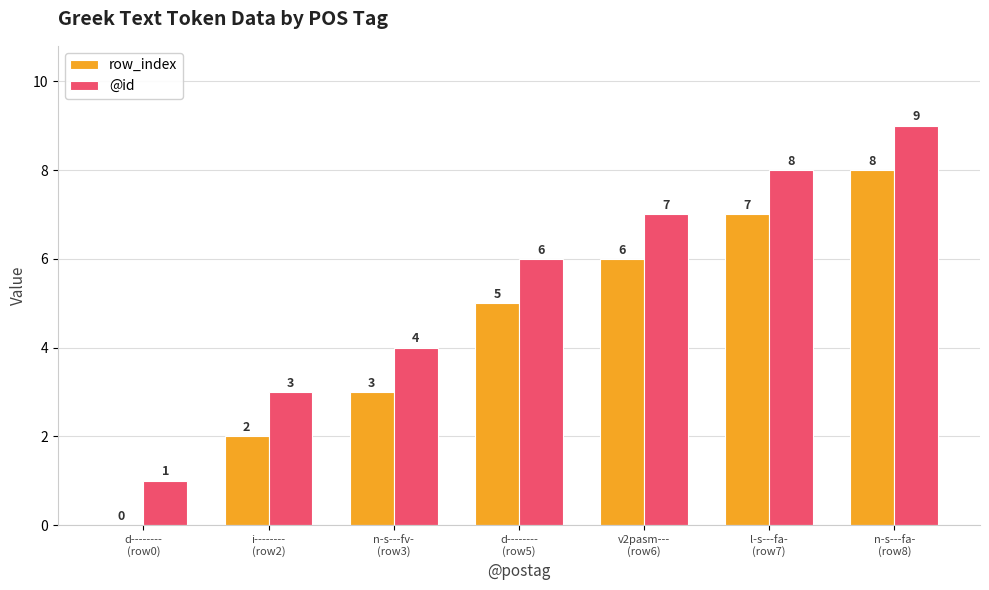

What is the sum of the @id values at l-s---fa-
(row7) and n-s---fa-
(row8)?

17